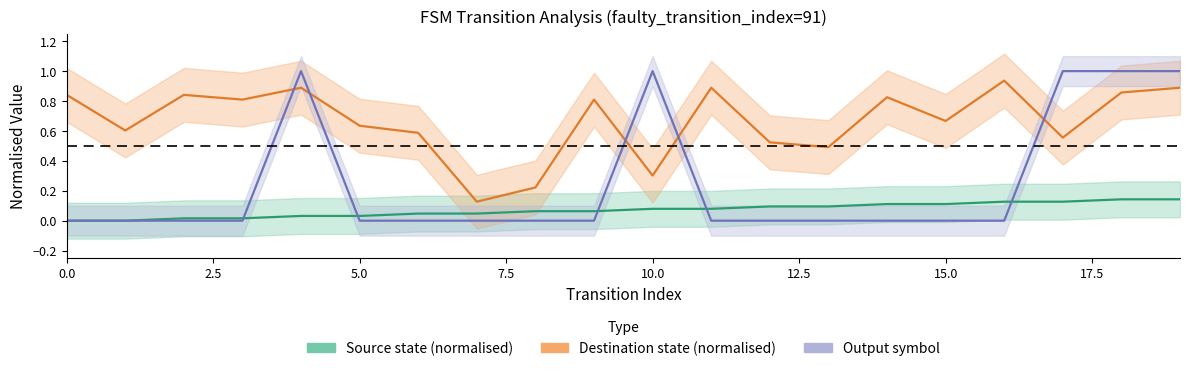

Rank the series by their maximum value, from lowest to highest.

source_state, destination_state, output_symbol